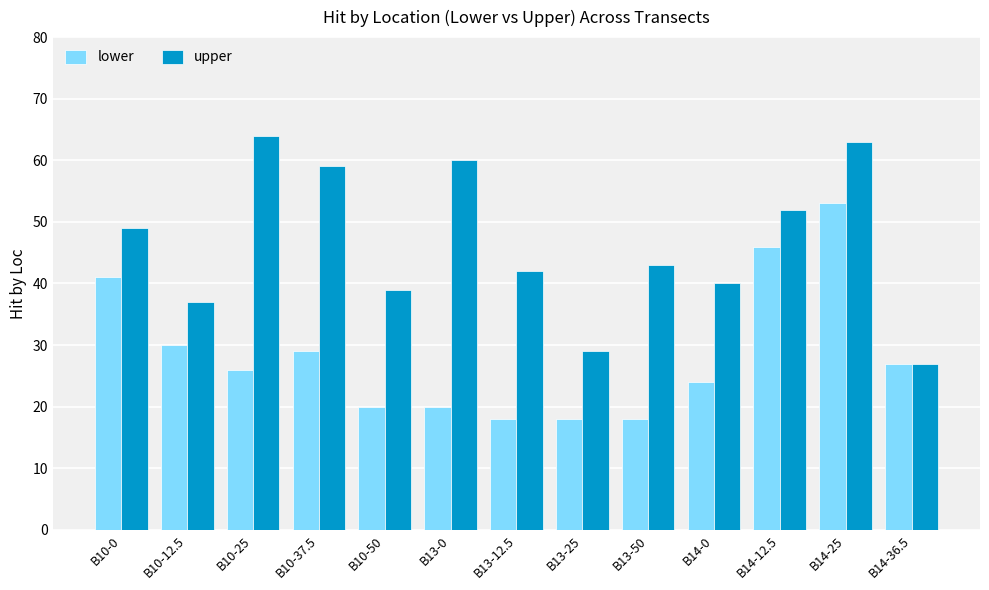

Is it true that lower equals 65 at B14-12.5?

False